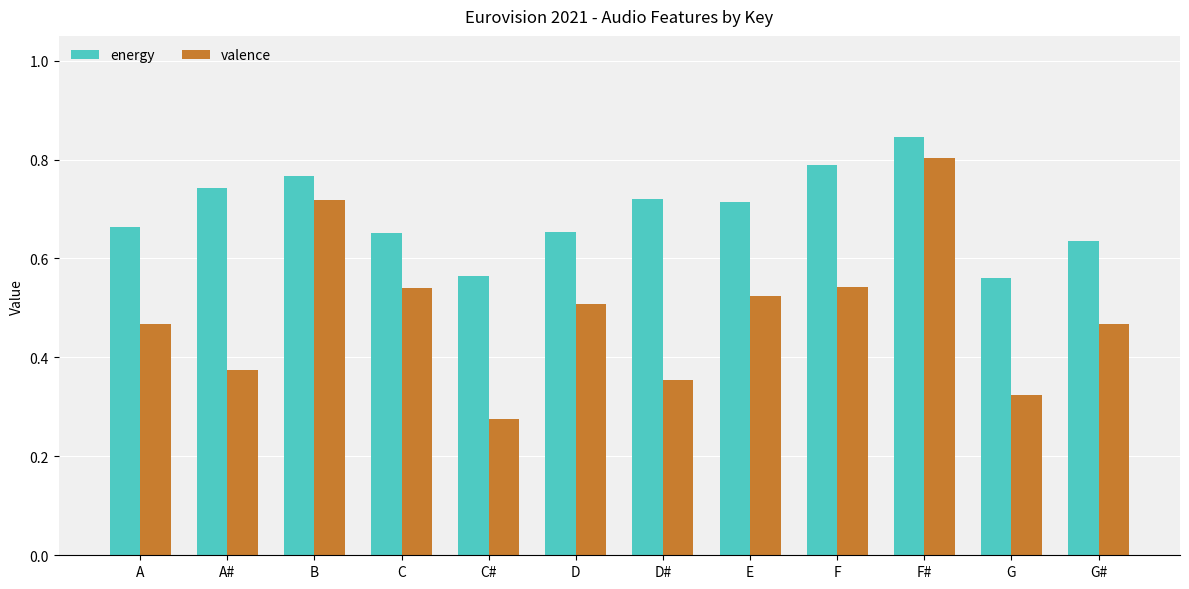

Which label corresponds to the largest value in the chart?

F#